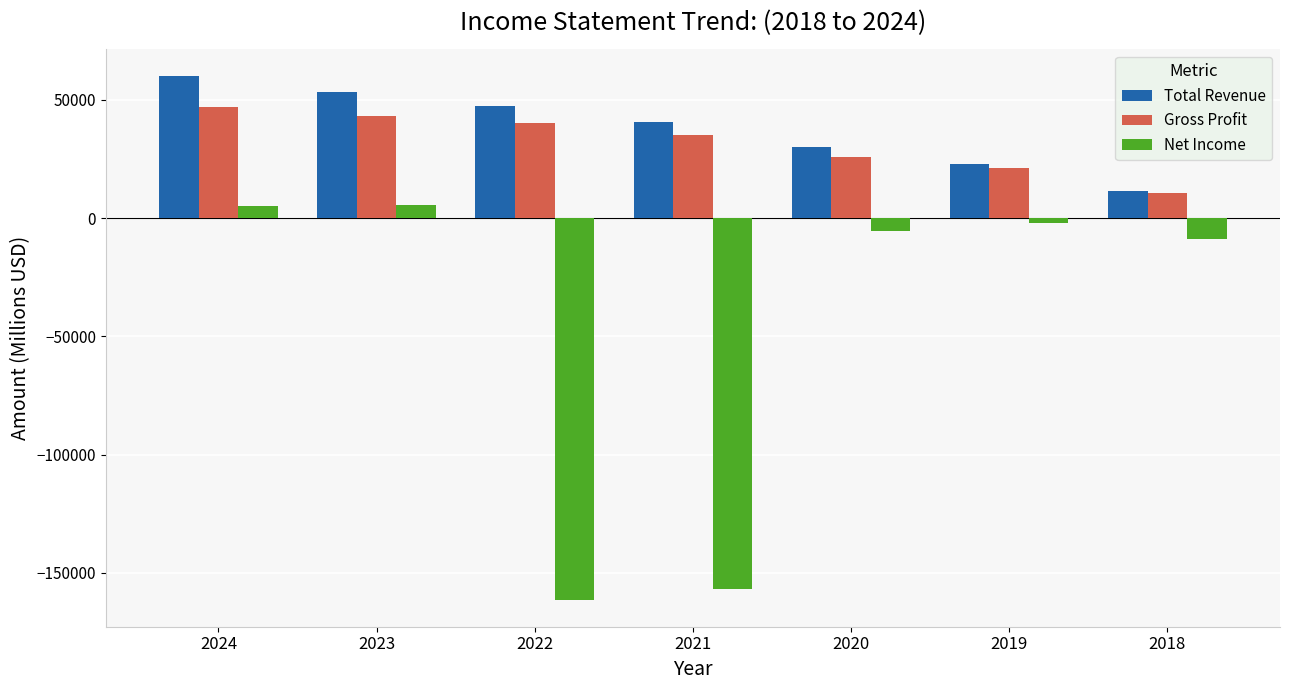

At which category does the chart reach its peak across all series?

2024